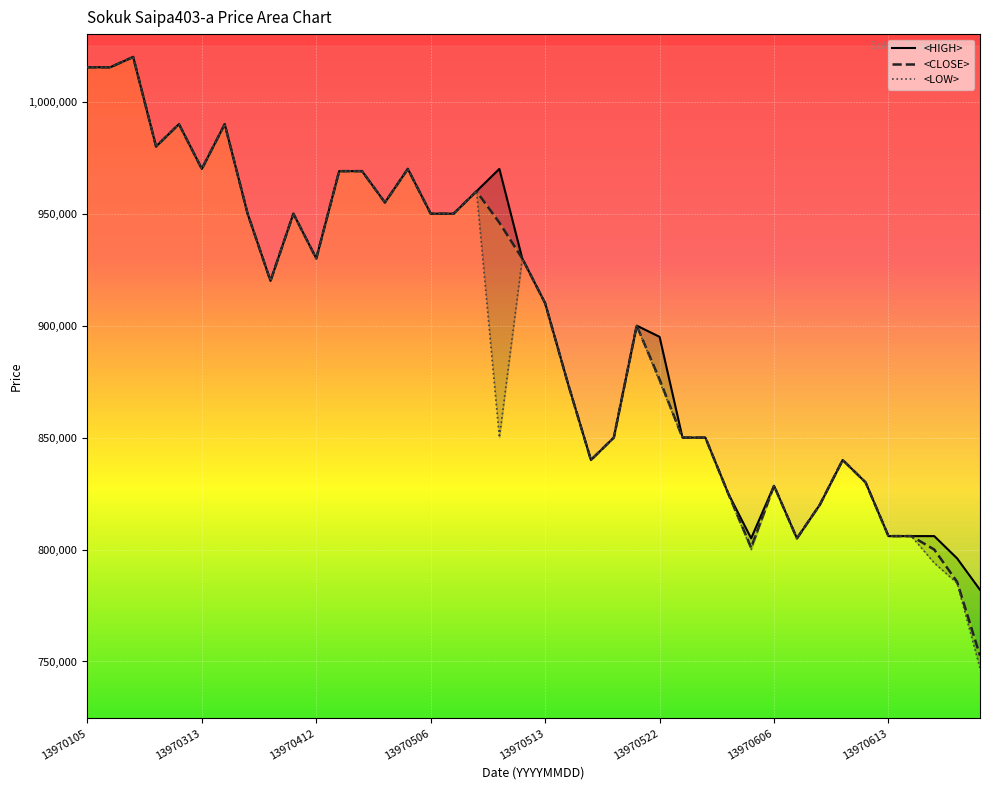

How many data points in <LOW> are less than 910000?

20